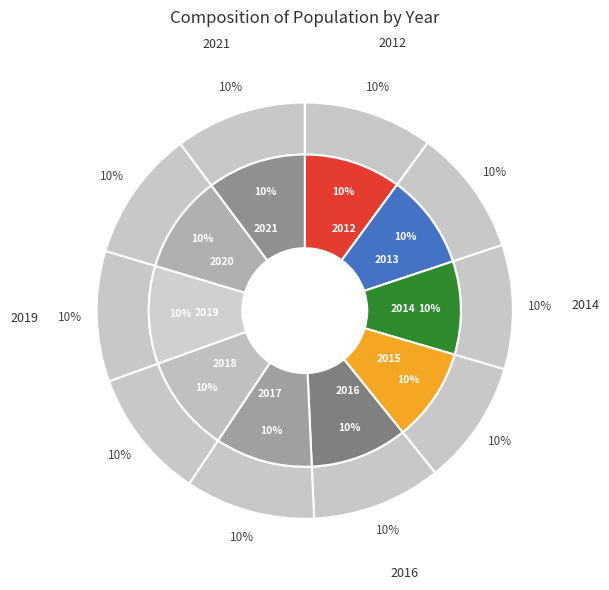

The 2016 slice represents 10% of the pie. True or false?

True